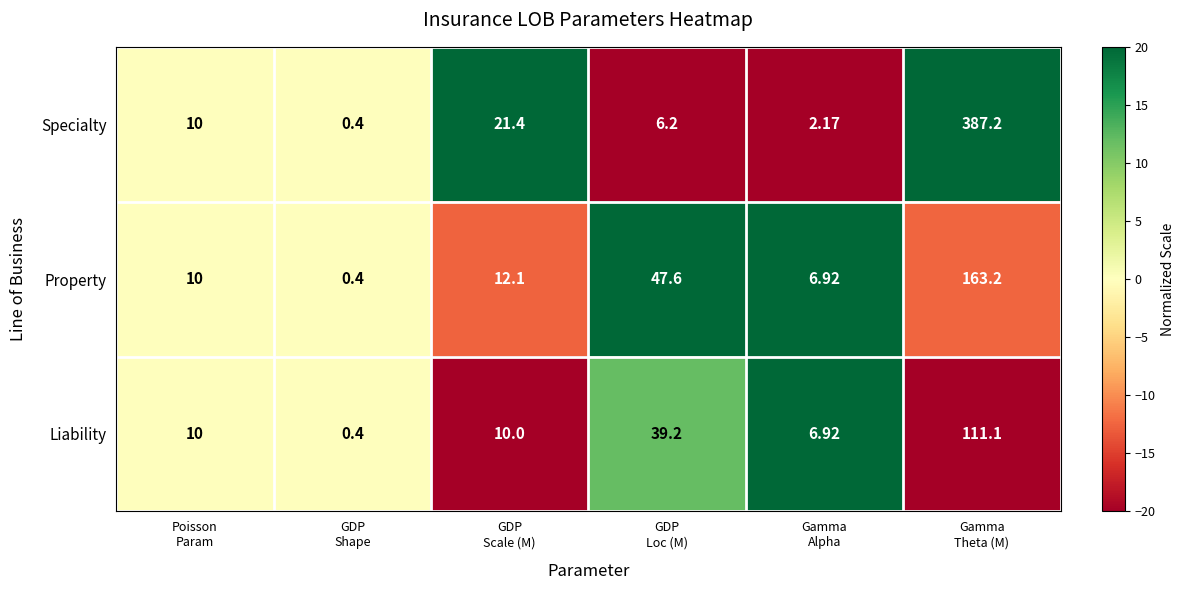

Which series has the largest total across all categories?

Specialty